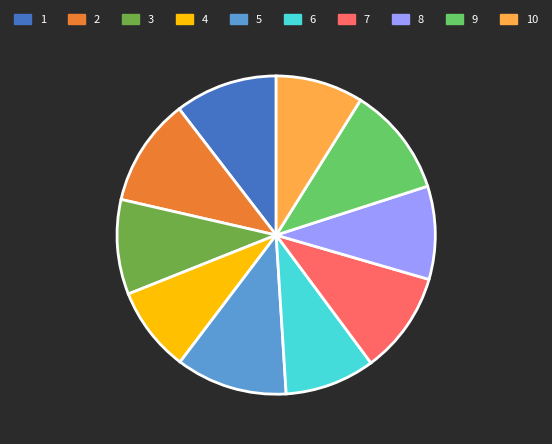

Is the sum of 2 and 3 greater than half?

No